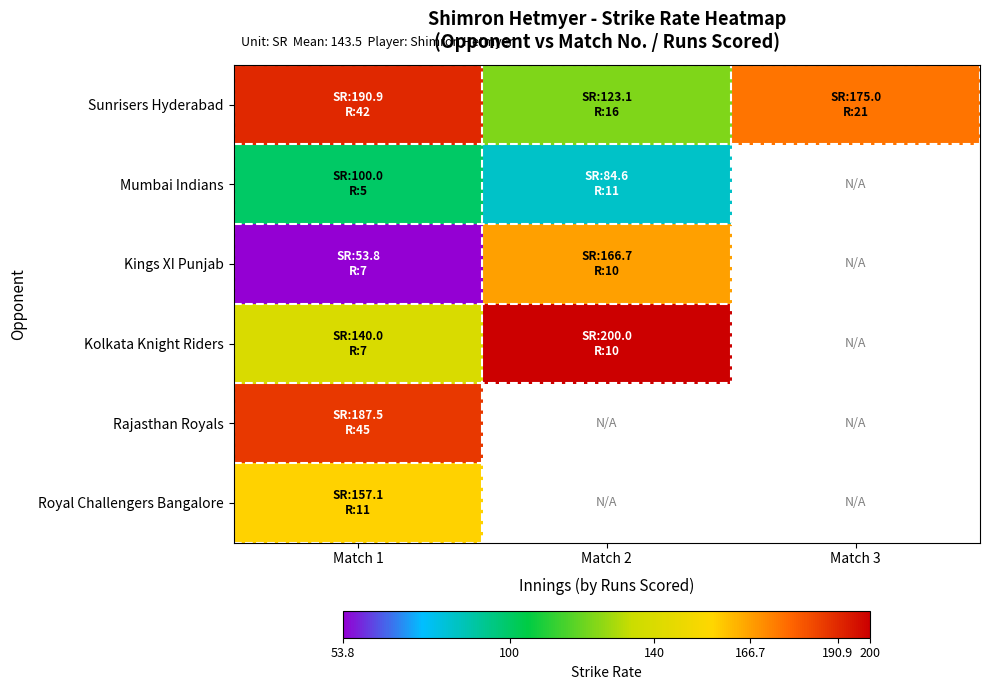

Between Match 3 and Match 1, which is larger?

Match 1